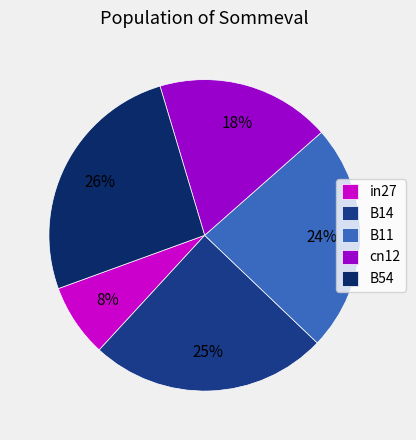

Does any single category account for the majority?

No